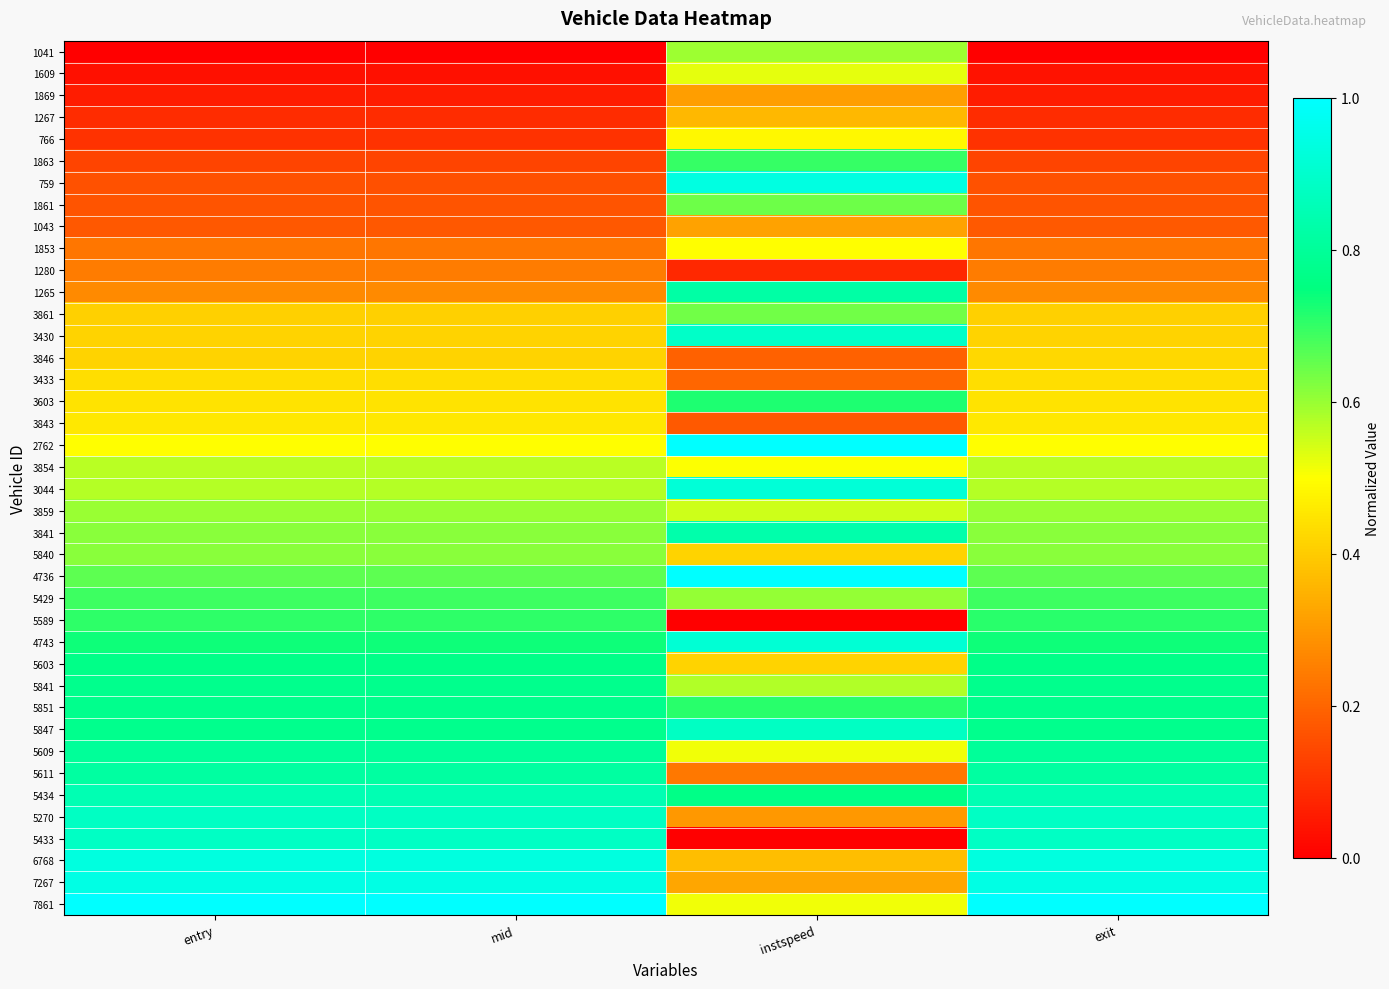

Between entry and instspeed, which series saw the biggest shift?

5433